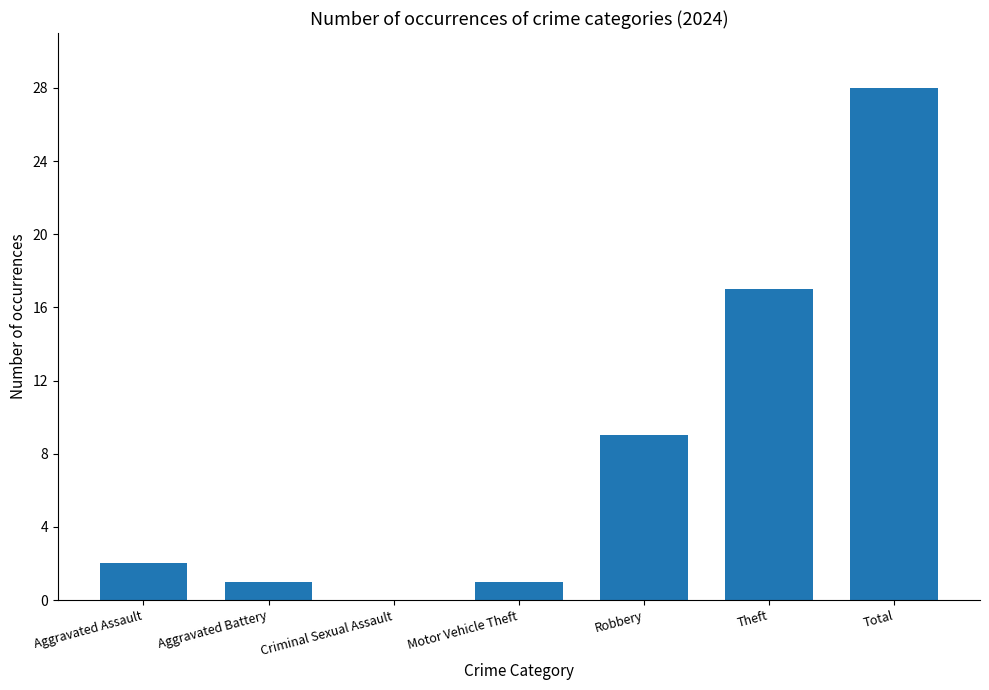

Reading left to right, transcribe all the data shown in this chart.

Aggravated Assault=2	Aggravated Battery=1	Criminal Sexual Assault=0	Motor Vehicle Theft=1	Robbery=9	Theft=17	Total=28